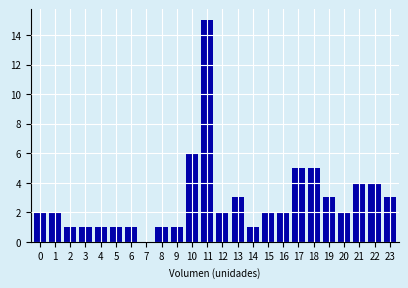

Reading right to left, extract all data points from this chart.

23=3	22=4	21=4	20=2	19=3	18=5	17=5	16=2	15=2	14=1	13=3	12=2	11=15	10=6	9=1	8=1	7=0	6=1	5=1	4=1	3=1	2=1	1=2	0=2